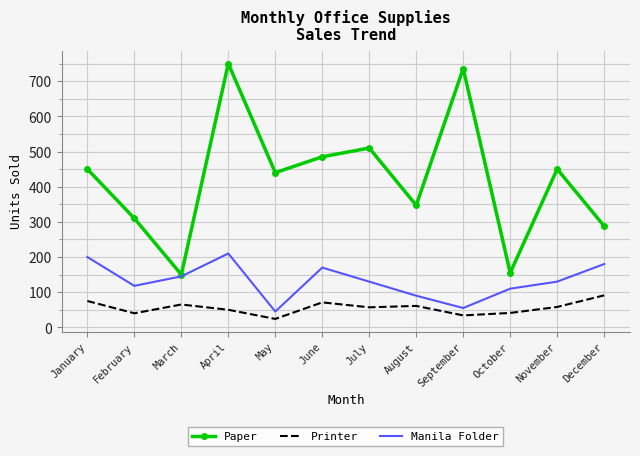

Rank the series by their maximum value, from lowest to highest.

Printer, Manila Folder, Paper